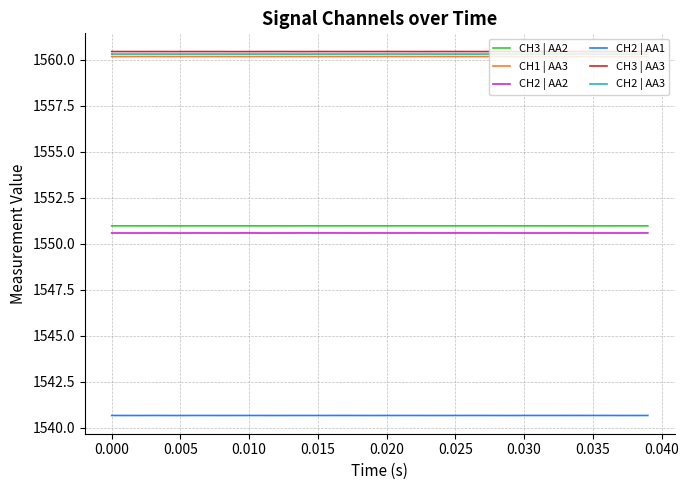

What is the maximum value shown in the chart?

1560.5